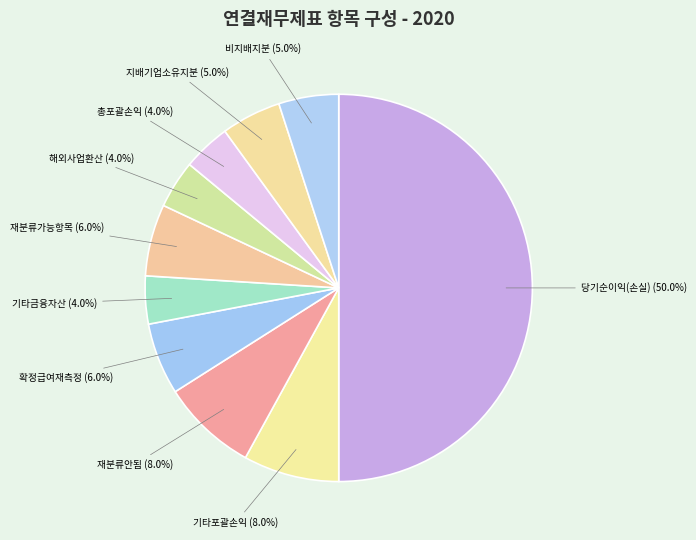

Is 비지배지분 the majority of the pie?

No